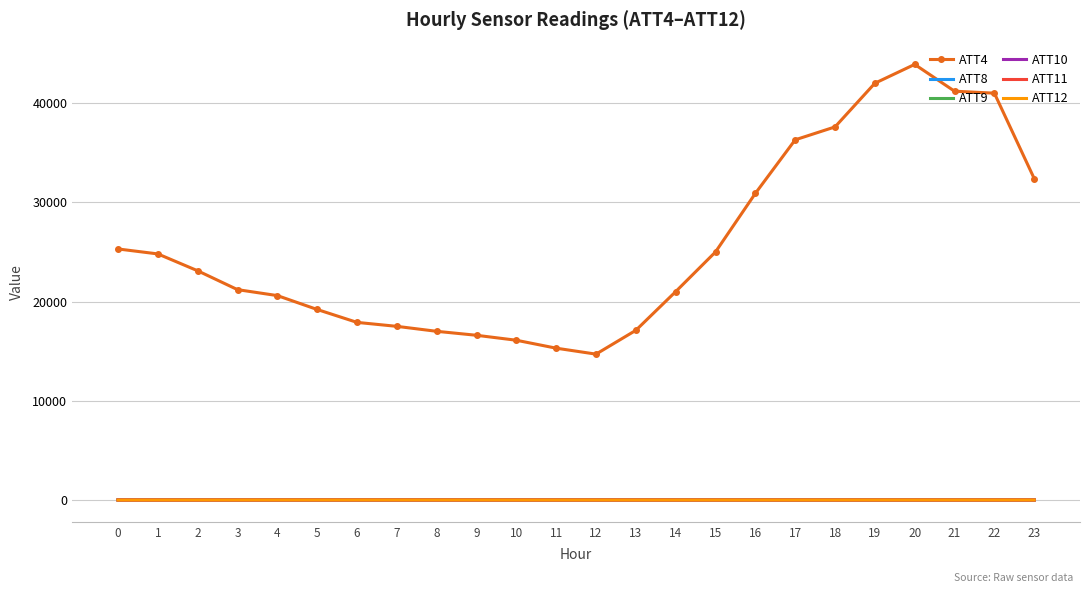

Is it true that ATT9 equals 3.3 at 13?

True